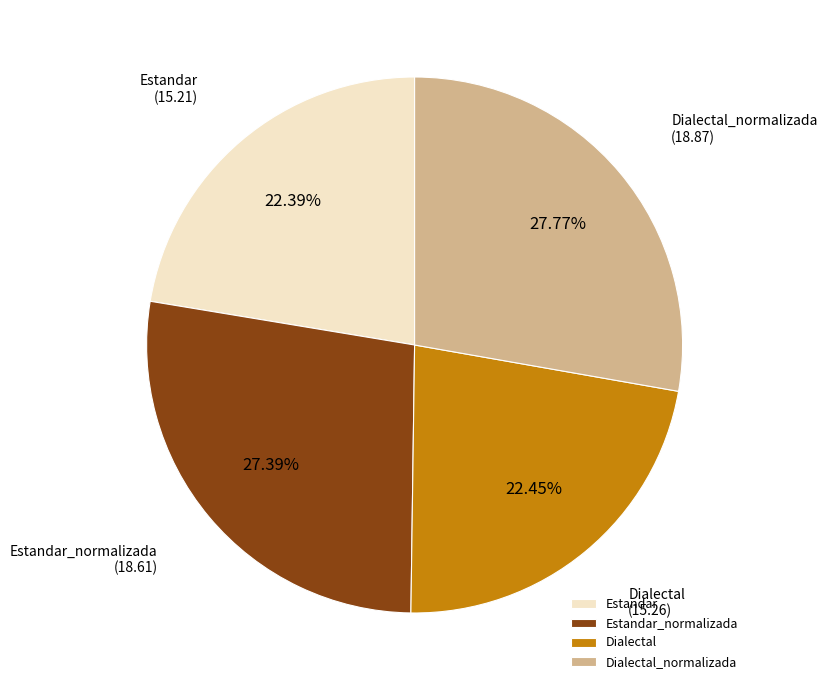

Count the number of slices in the pie.

4